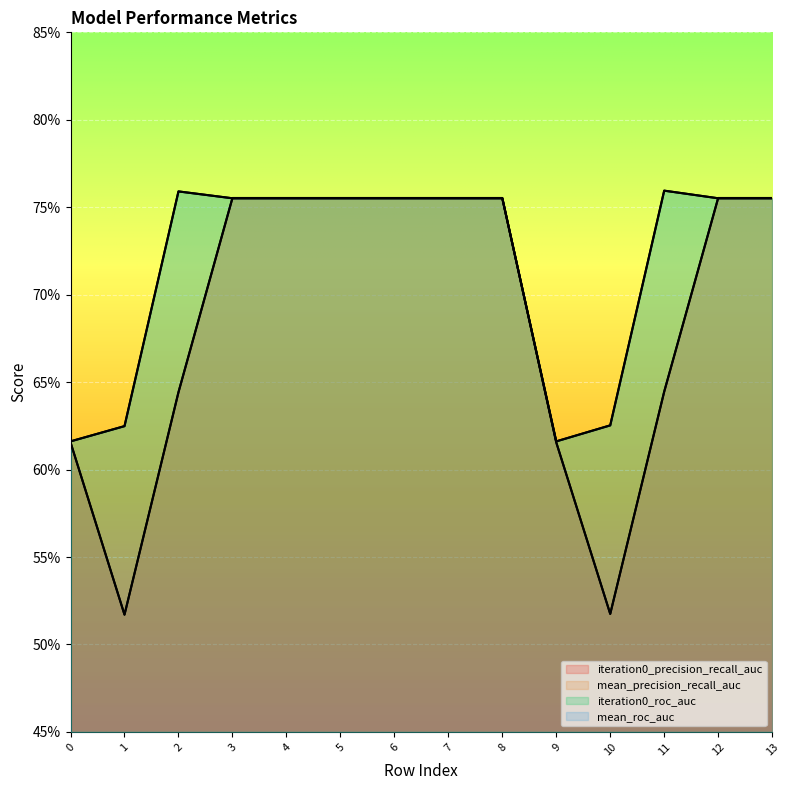

How many mean_precision_recall_auc values are between 0 and 1?

14